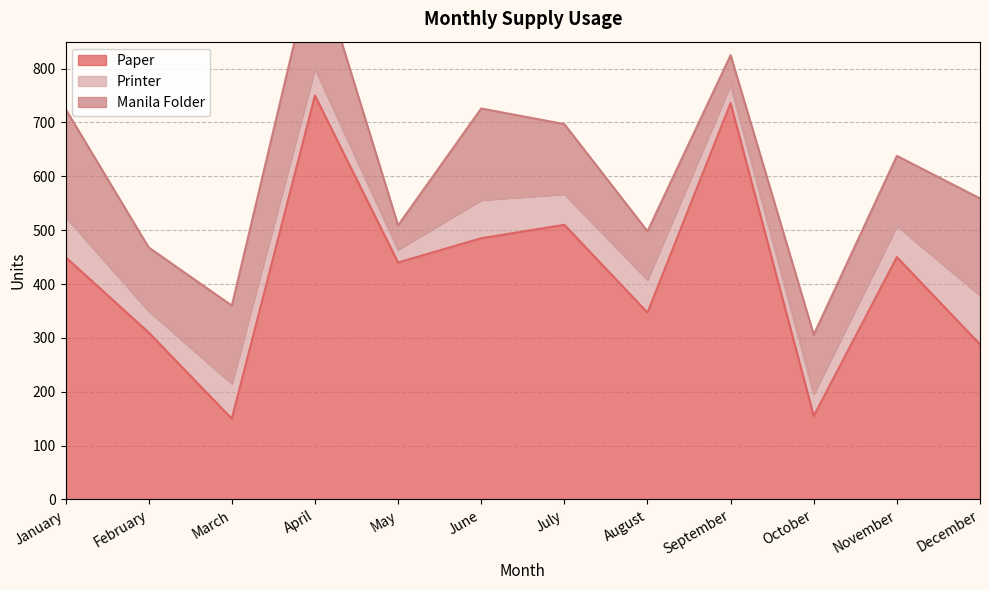

True or false: Printer and Manila Folder intersect in this chart.

False